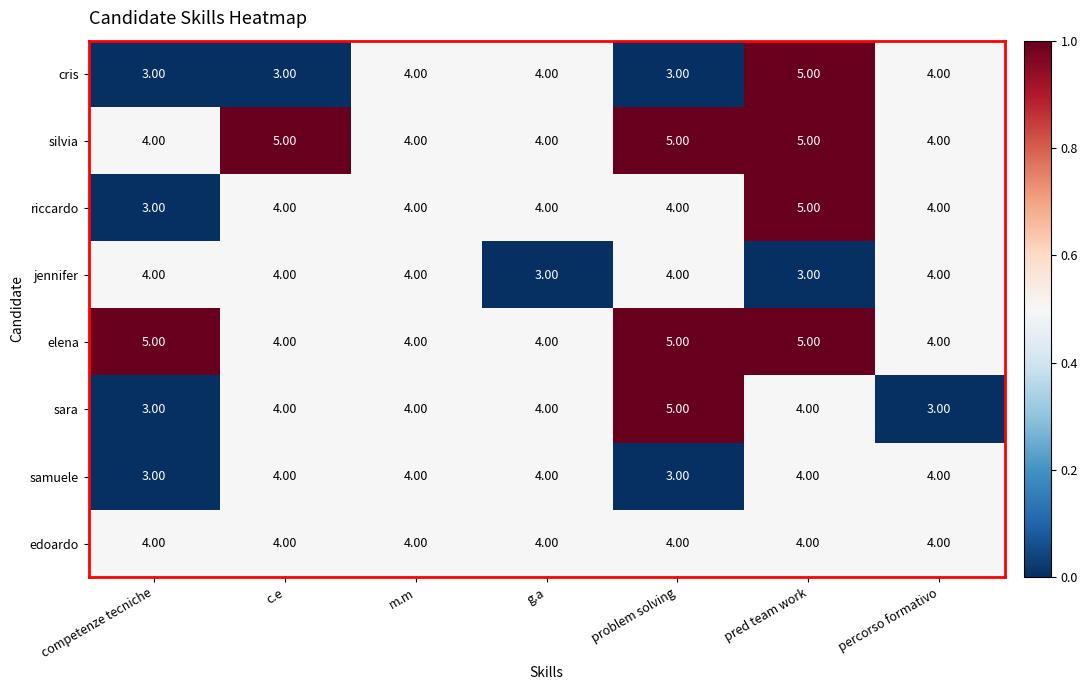

What is the average value of the sara series?

4